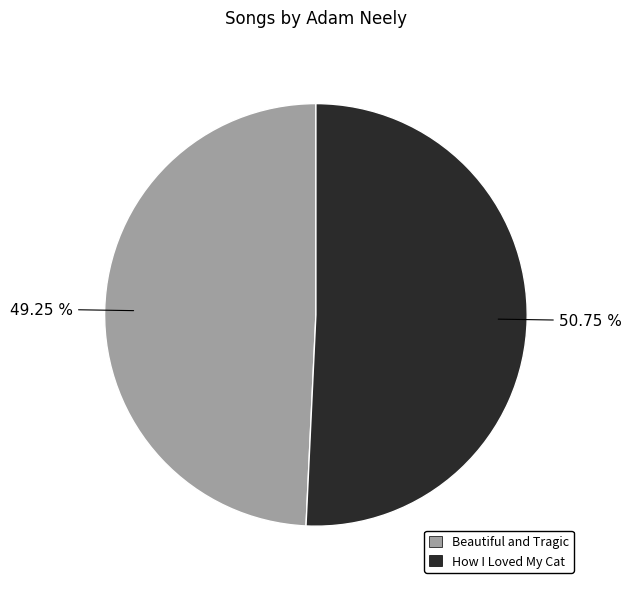

What is the majority slice?

How I Loved My Cat